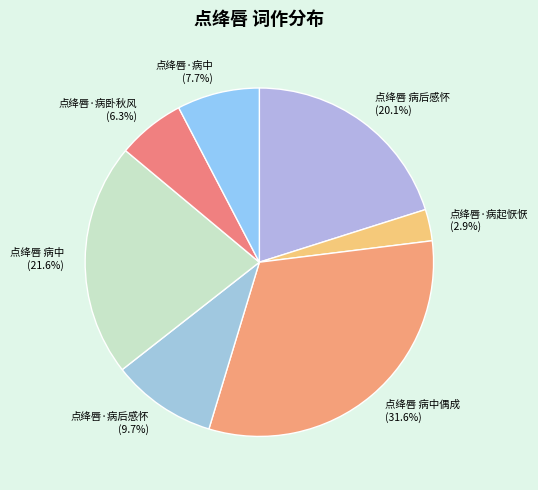

Is there any slice that represents more than half of the pie?

No